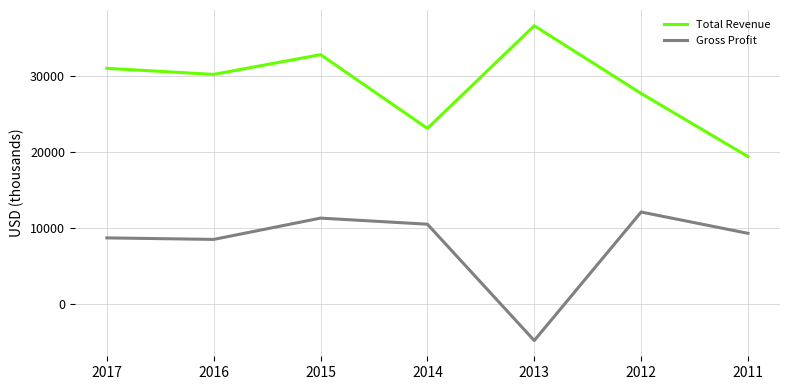

Is it true that Gross Profit equals 9300 at 2011?

True